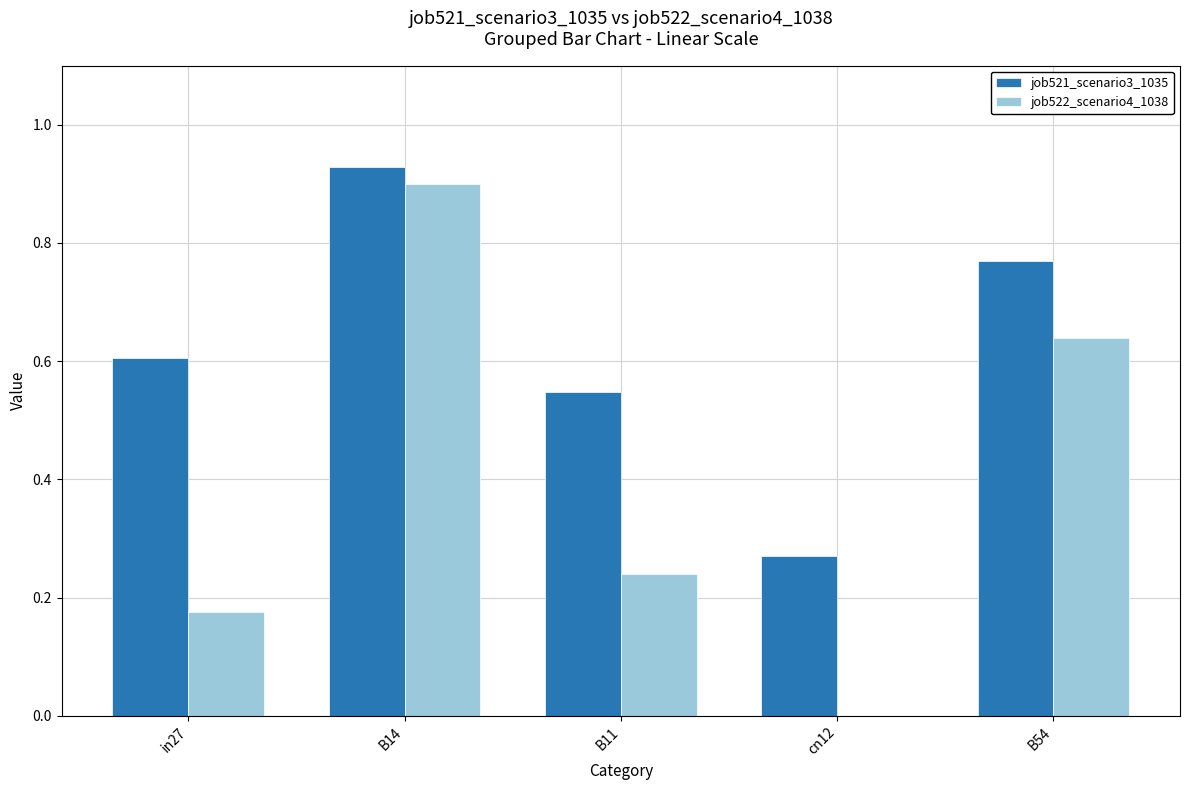

Which series changed the most between B14 and cn12?

job522_scenario4_1038